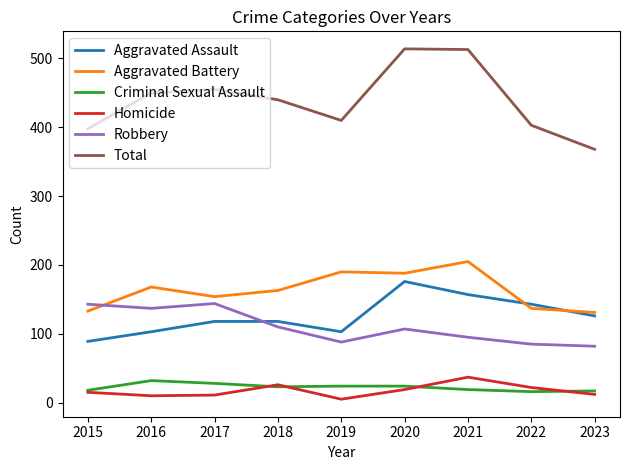

What is the highest value of the Robbery series?

144